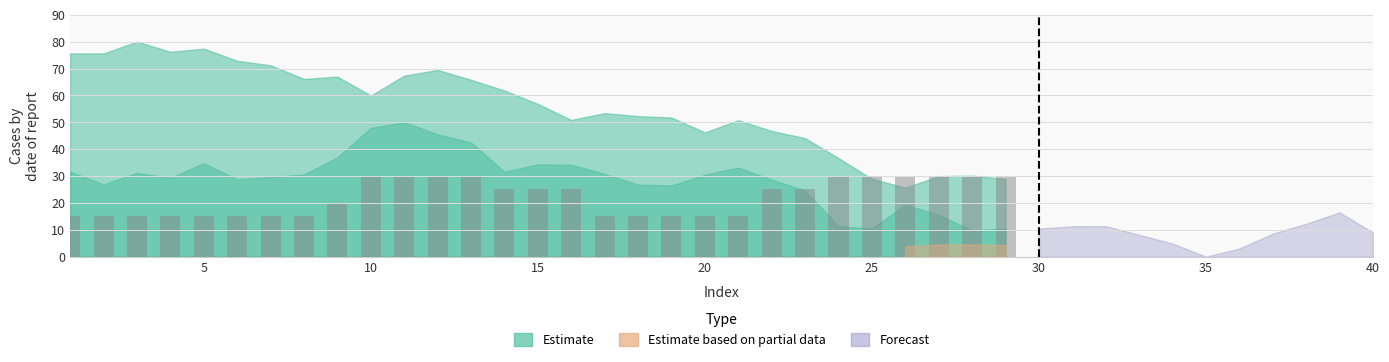

What is the difference between the second highest and second lowest values?

15